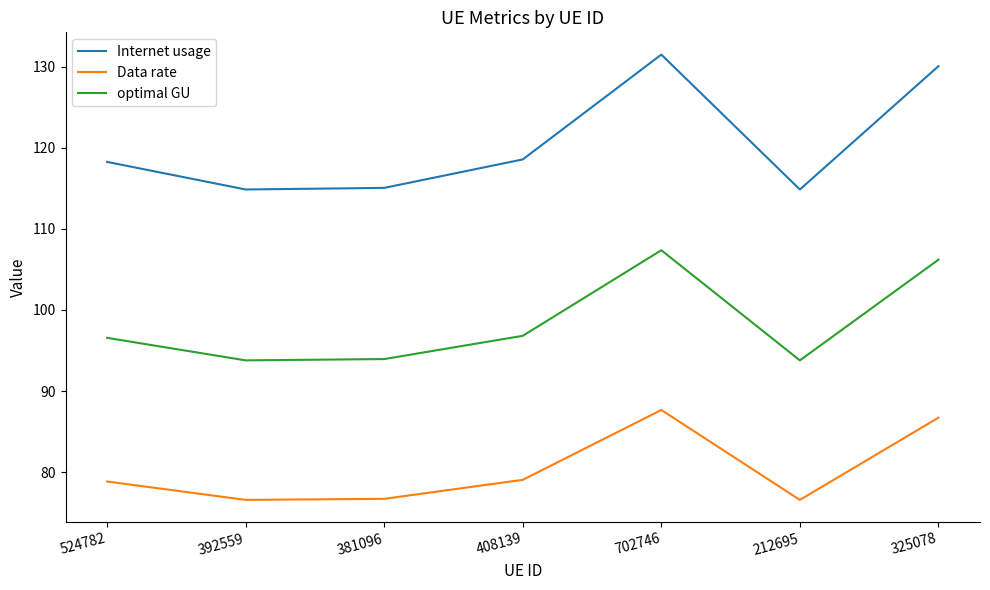

What is the difference between the maximum and minimum values in the optimal GU series?

13.6